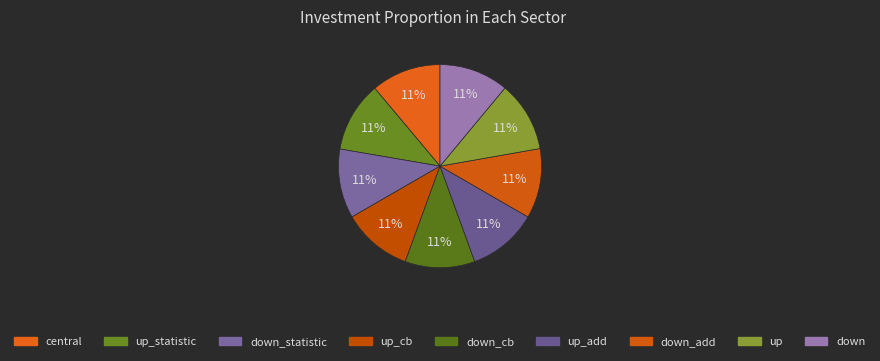

How many slices are in this pie chart?

9